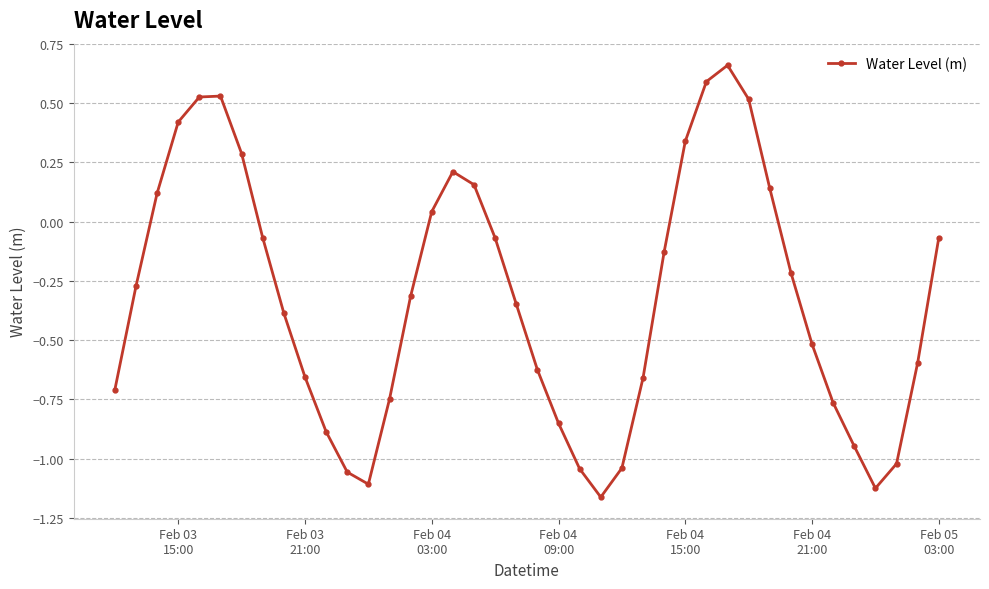

What is the value of the 34th point from the left?

-0.5